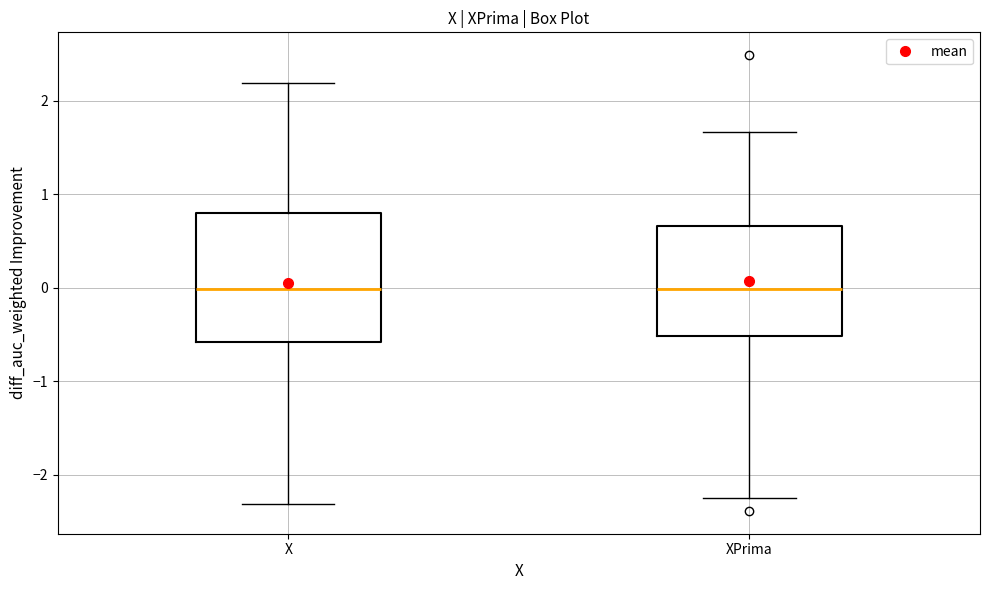

Reading left to right, transcribe this box plot: for each box, give where its median line is, the range the box spans, and where its two whiskers end, as read against the y-axis. The values are not printed on the chart, so give them approximately, as read against the axis.

X: median 0.0, box -0.6 to 0.8, whiskers -2.3 to 2.2
XPrima: median 0.0, box -0.5 to 0.7, whiskers -2.2 to 1.7